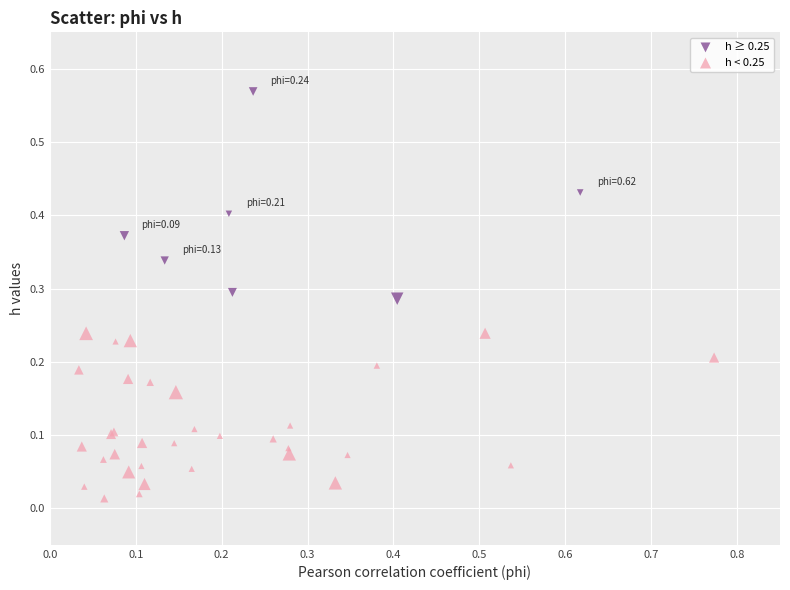

Which series has the largest Y range (max minus min)?

h ≥ 0.25